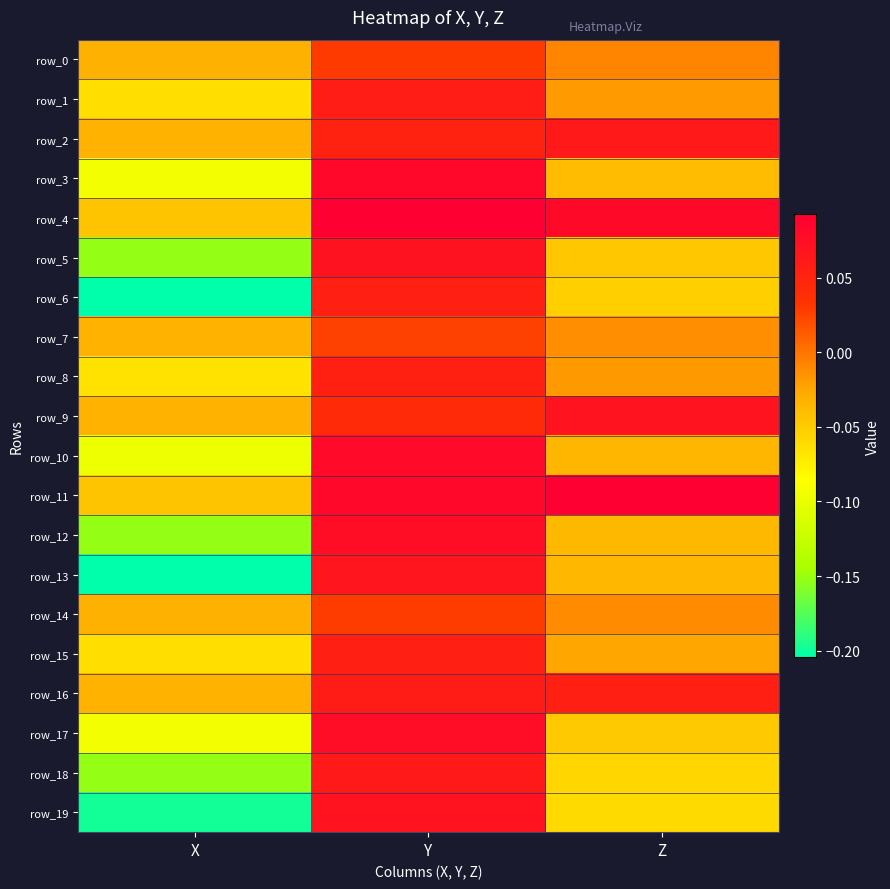

At which category is the sum across all series the highest?

Y